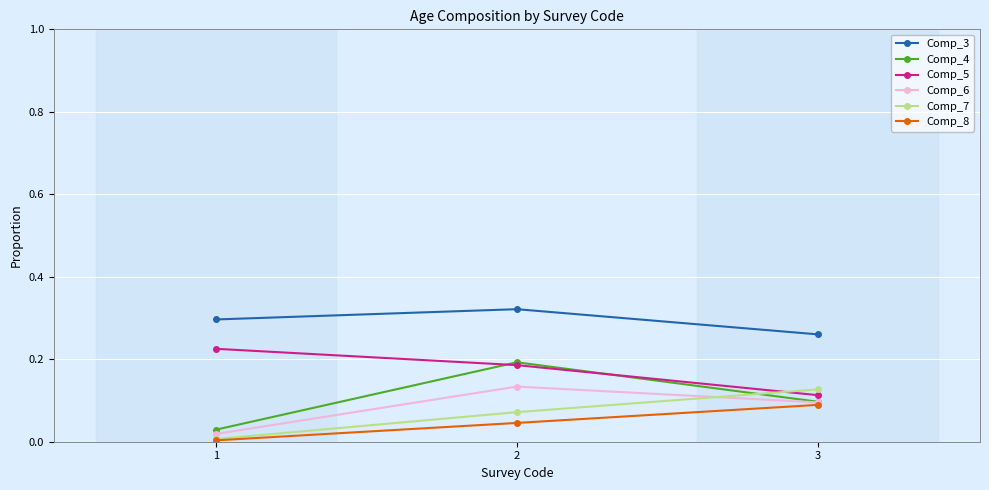

Does the chart have visible grid lines?

Yes